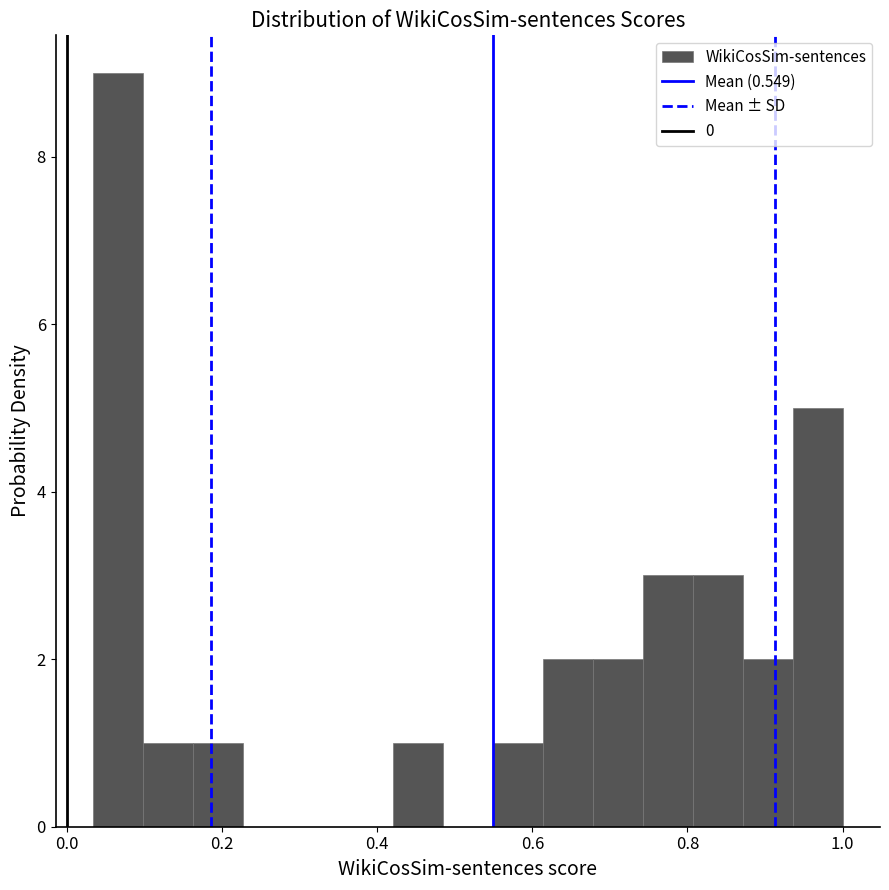

Around what value on the x-axis is the tallest bar? Give the approximate position of its centre, as read against the axis.

0.06